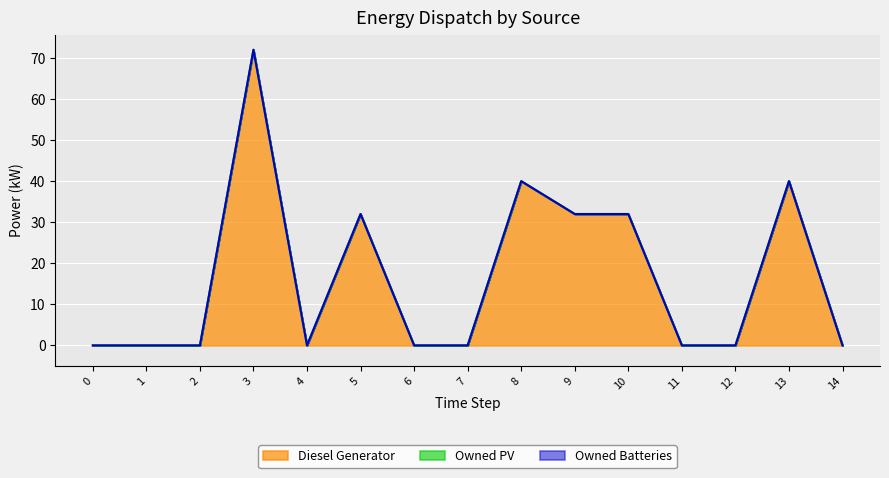

Reading left to right, list all the values displayed in this chart.

Diesel Generator: 0	0	0	72	0	32	0	0	40	32	32	0	0	40	0
Owned PV: 0	0	0	0	0	0	0	0	0	0	0	0	0	0	0
Owned Batteries: 0	0	0	0	0	0	0	0	0	0	0	0	0	0	0